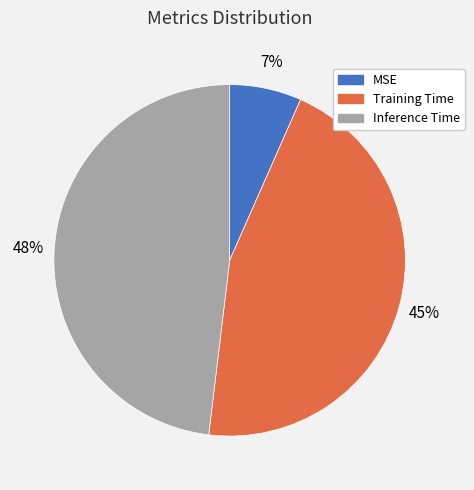

The Inference Time slice represents 48% of the pie. True or false?

True